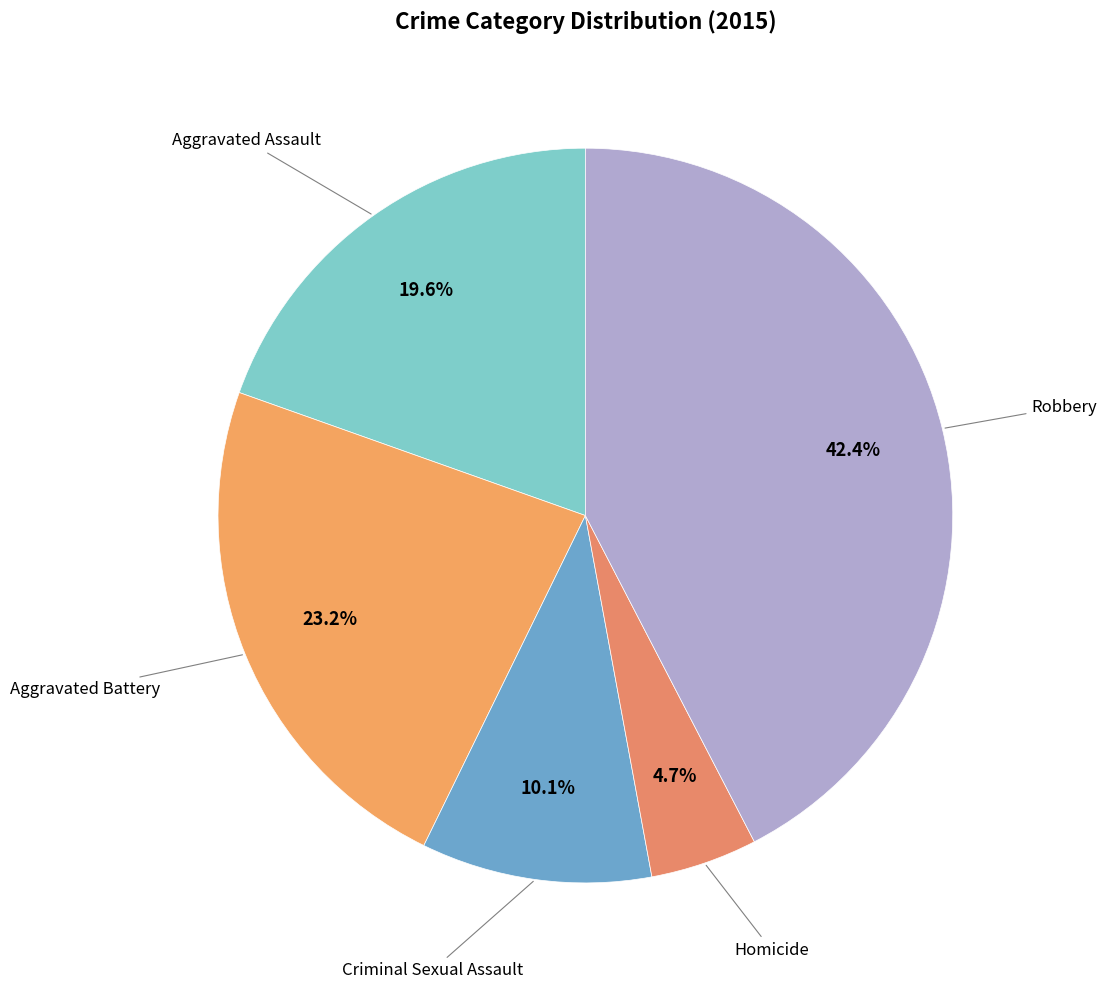

Is there any slice that represents more than half of the pie?

No